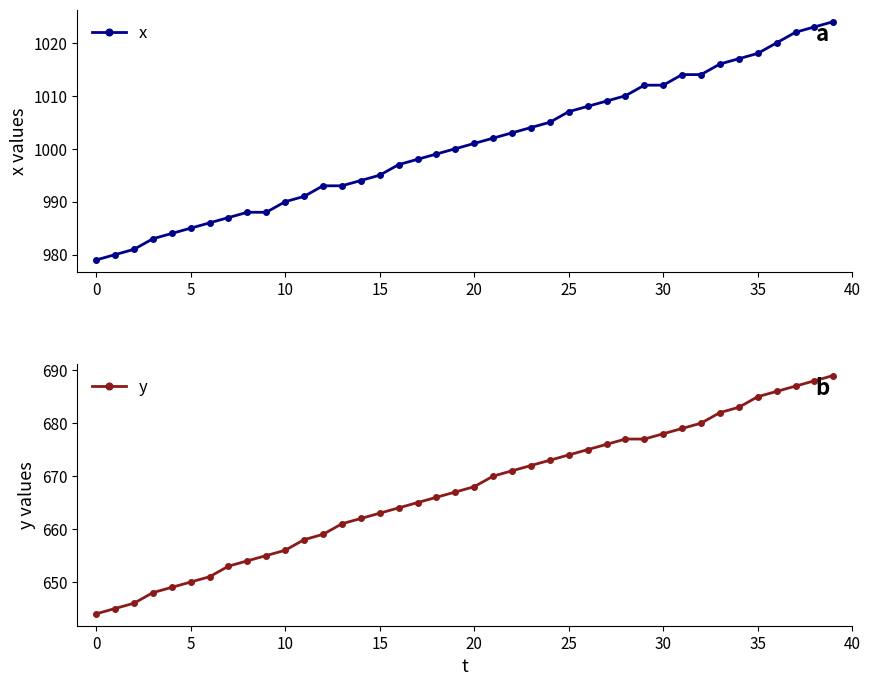

The value of x at 22 is 202. True or false?

False